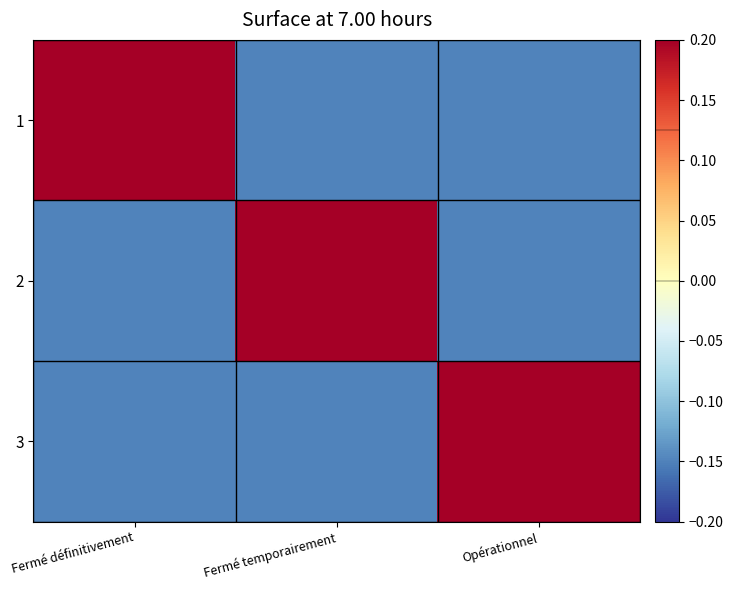

Reading right to left, what are all the values shown in this chart?

1: Opérationnel=-0.1	Fermé temporairement=-0.1	Fermé définitivement=1.0
2: Opérationnel=-0.1	Fermé temporairement=1.0	Fermé définitivement=-0.1
3: Opérationnel=1.0	Fermé temporairement=-0.1	Fermé définitivement=-0.1